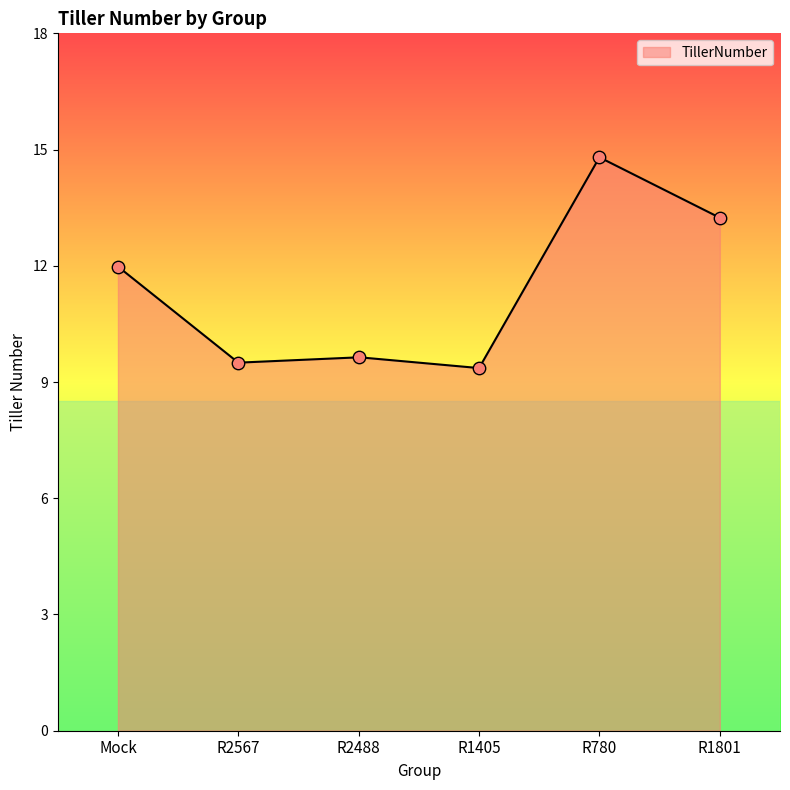

Approximately how many times larger is the value at R2567 compared to R2488?

1.0